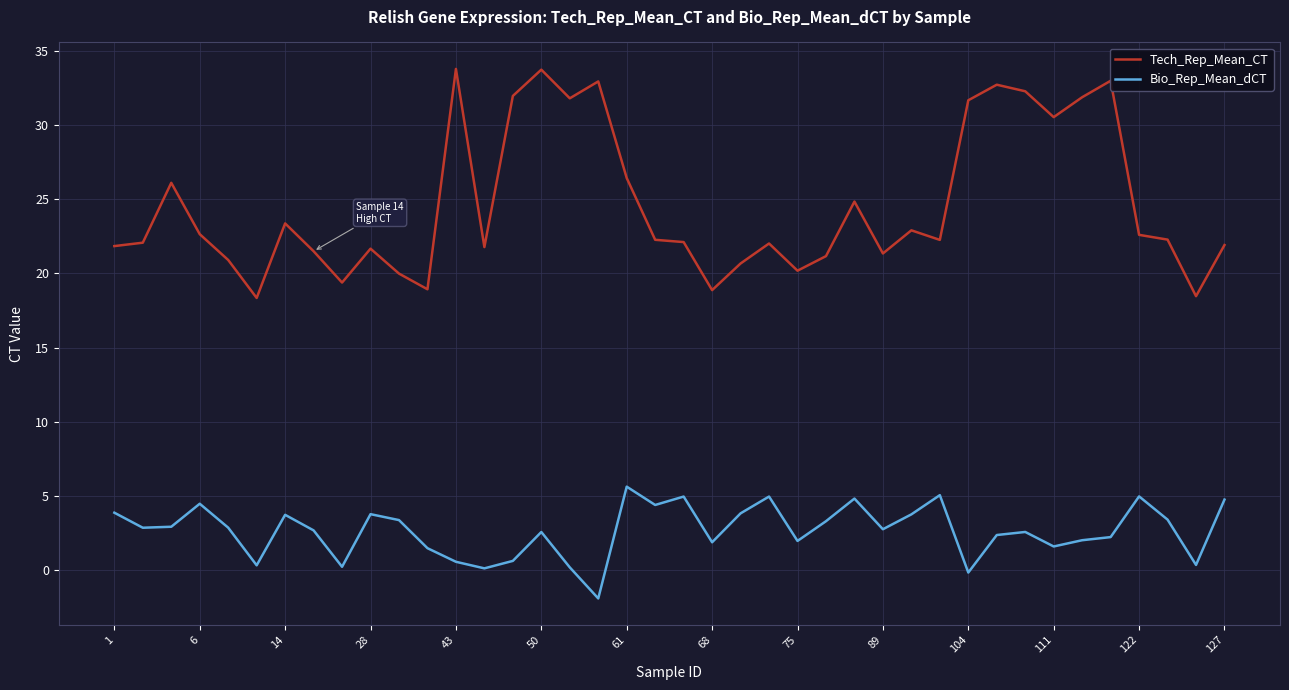

Rank the series by their average value, from lowest to highest.

Bio_Rep_Mean_dCT, Tech_Rep_Mean_CT